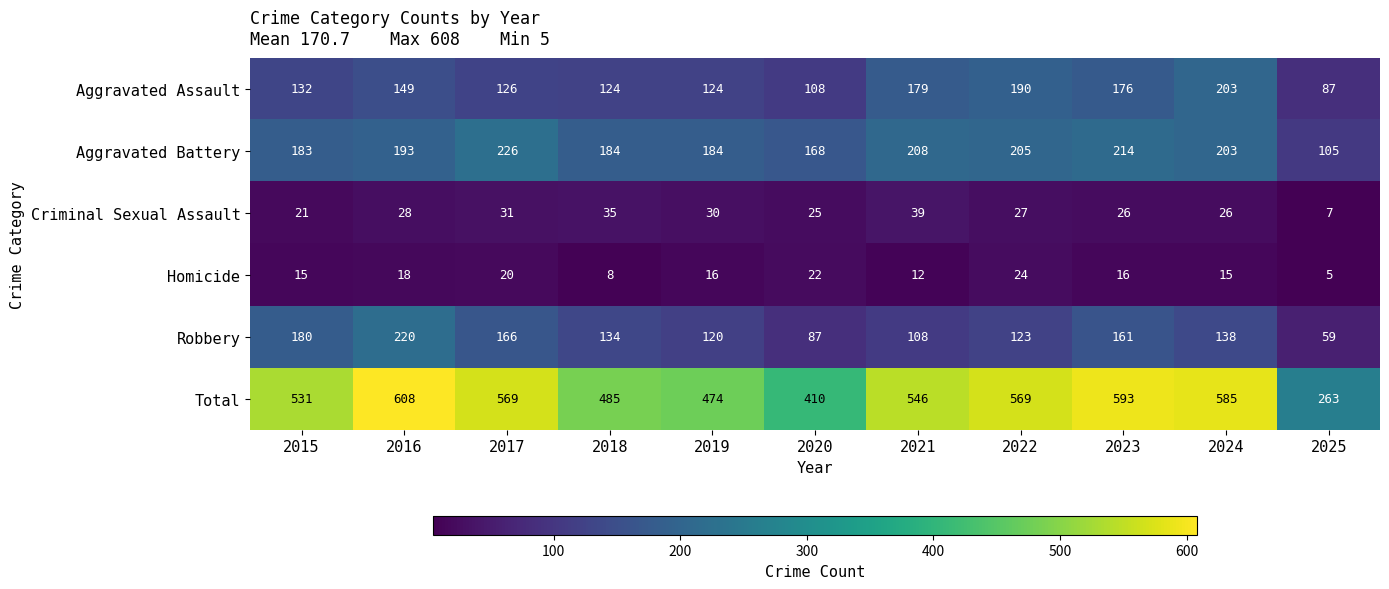

Is it true that Homicide equals 5 at 2025?

True